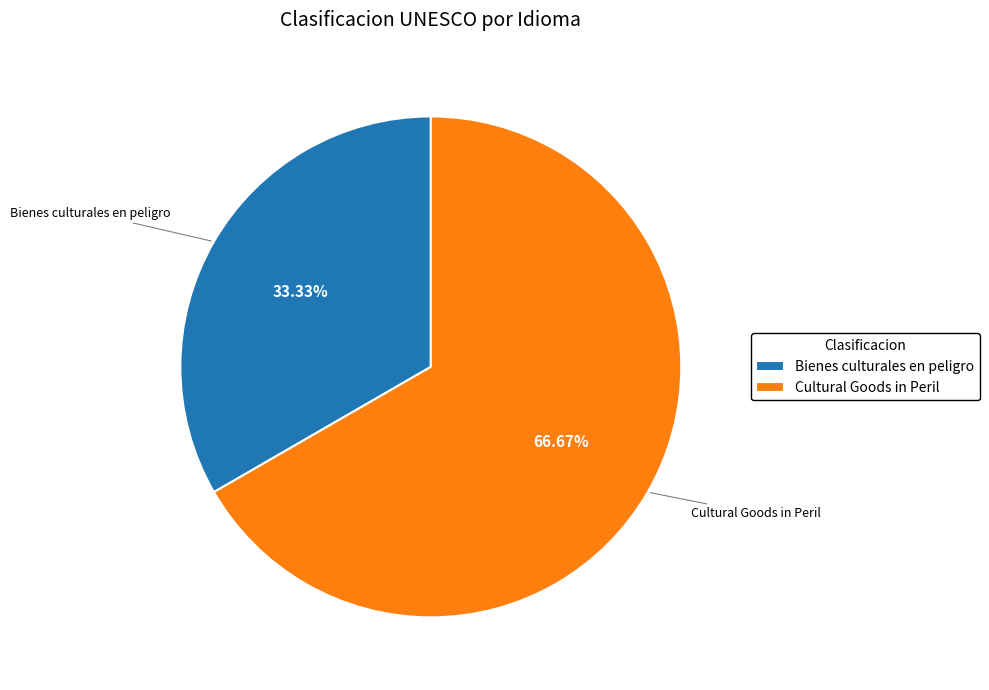

What percentage is the Cultural Goods in Peril slice, to the nearest percent?

67%